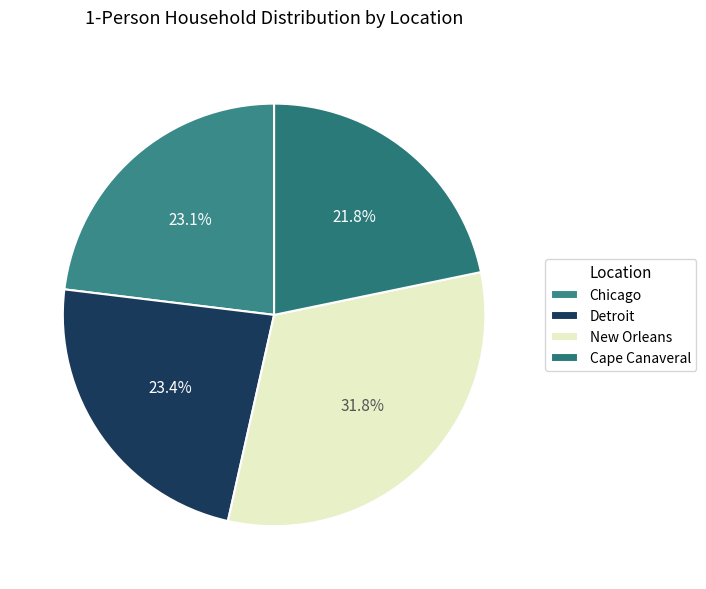

To the nearest percent, what percentage of the pie is Cape Canaveral?

22%